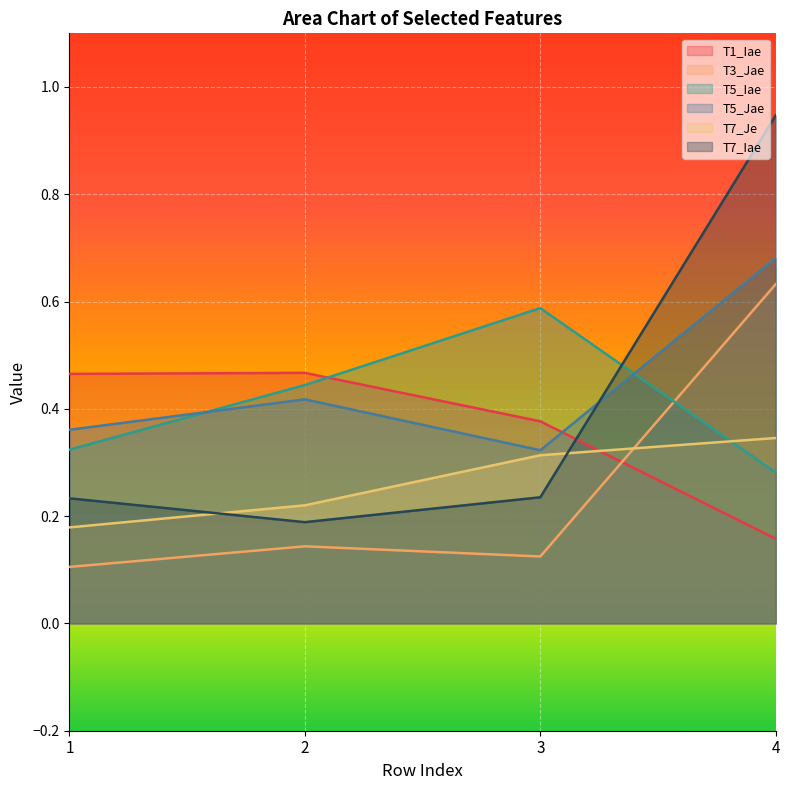

At which label is T5_Jae closest to 0?

3